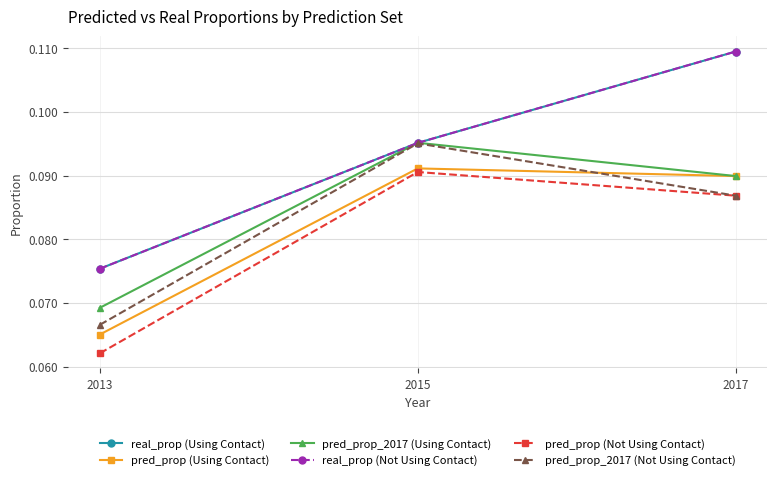

Does the chart have visible grid lines?

Yes